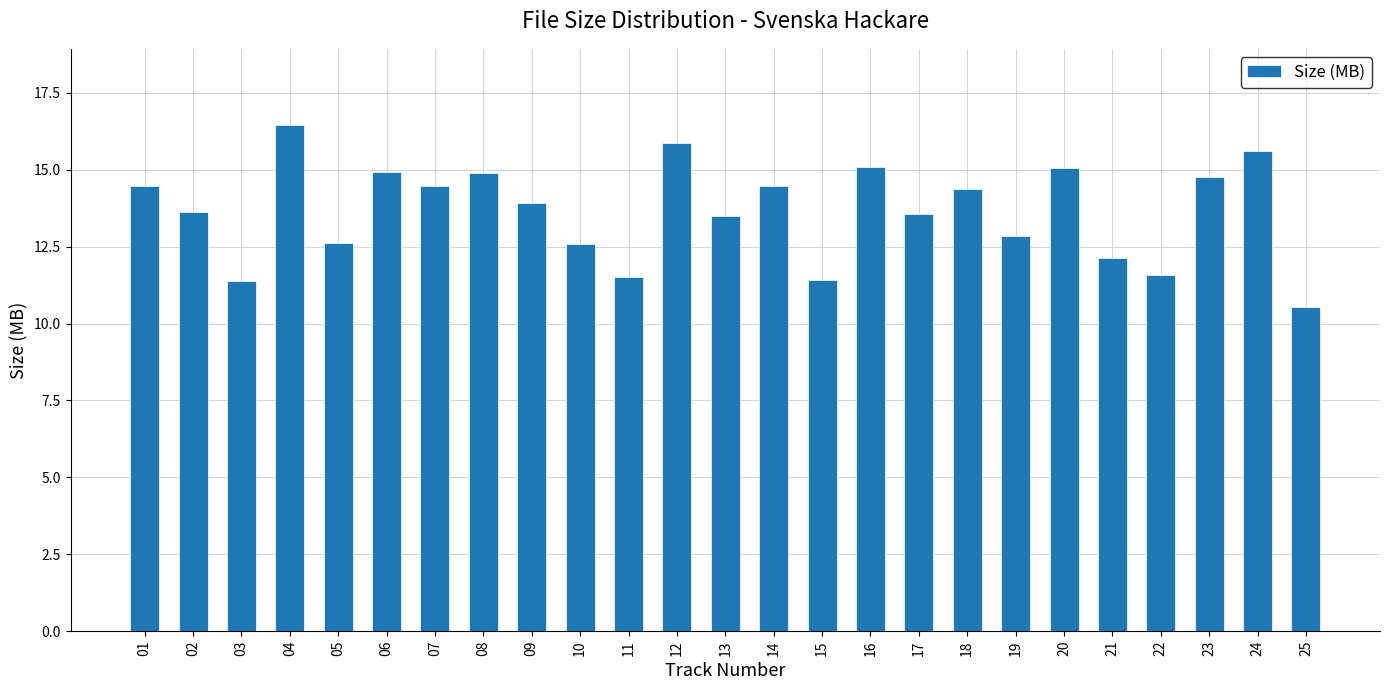

What is the value of the 19th bar from the left?

12.8